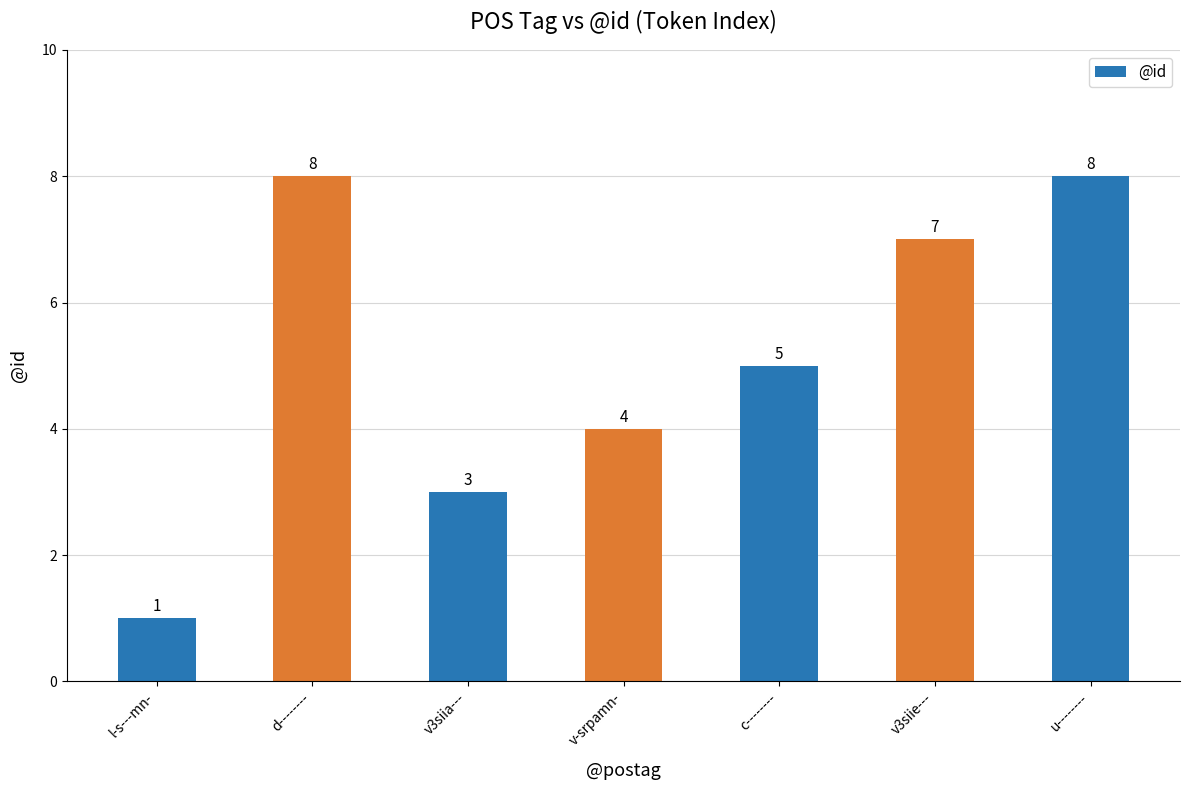

Does the chart contain stacked bars?

No